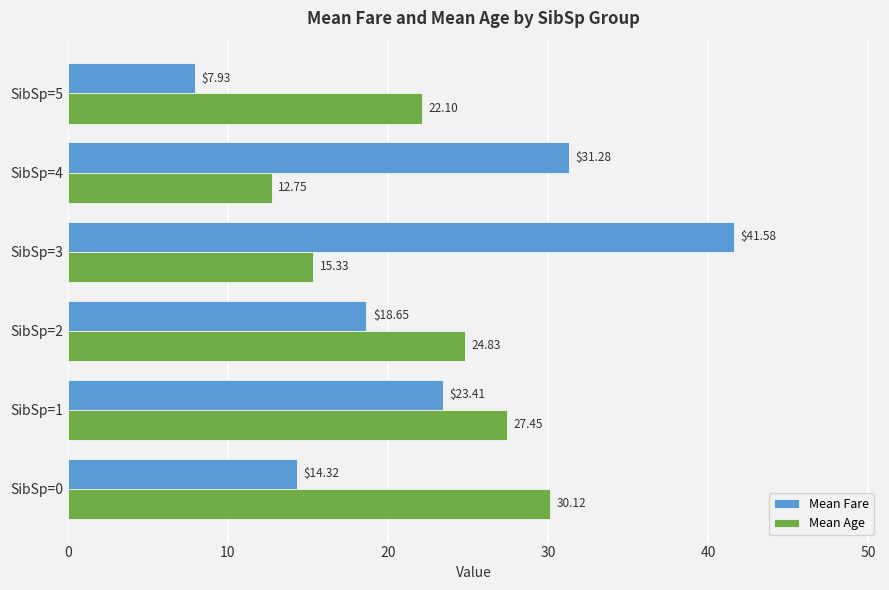

List the labels in order of Mean Fare value, largest first.

SibSp=3, SibSp=4, SibSp=1, SibSp=2, SibSp=0, SibSp=5